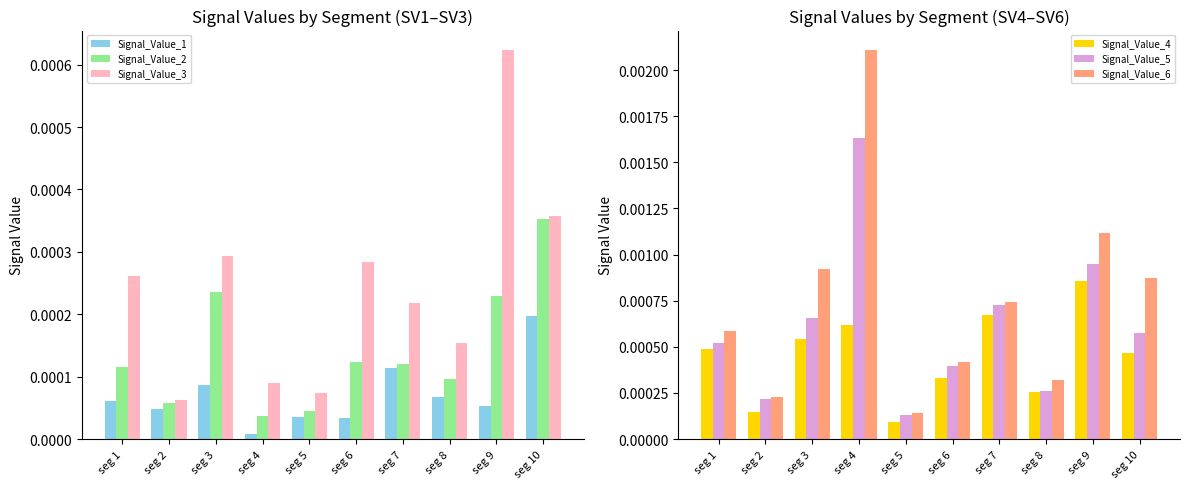

At which label is Signal_Value_3 closest to 0?

seg 2